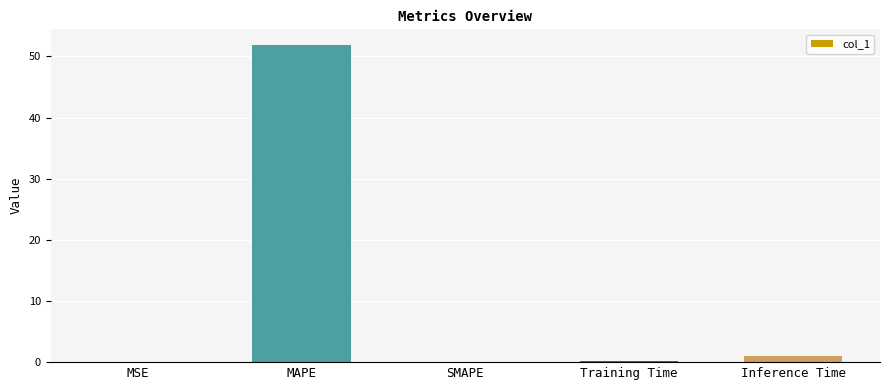

What is the maximum value shown in the chart?

51.8